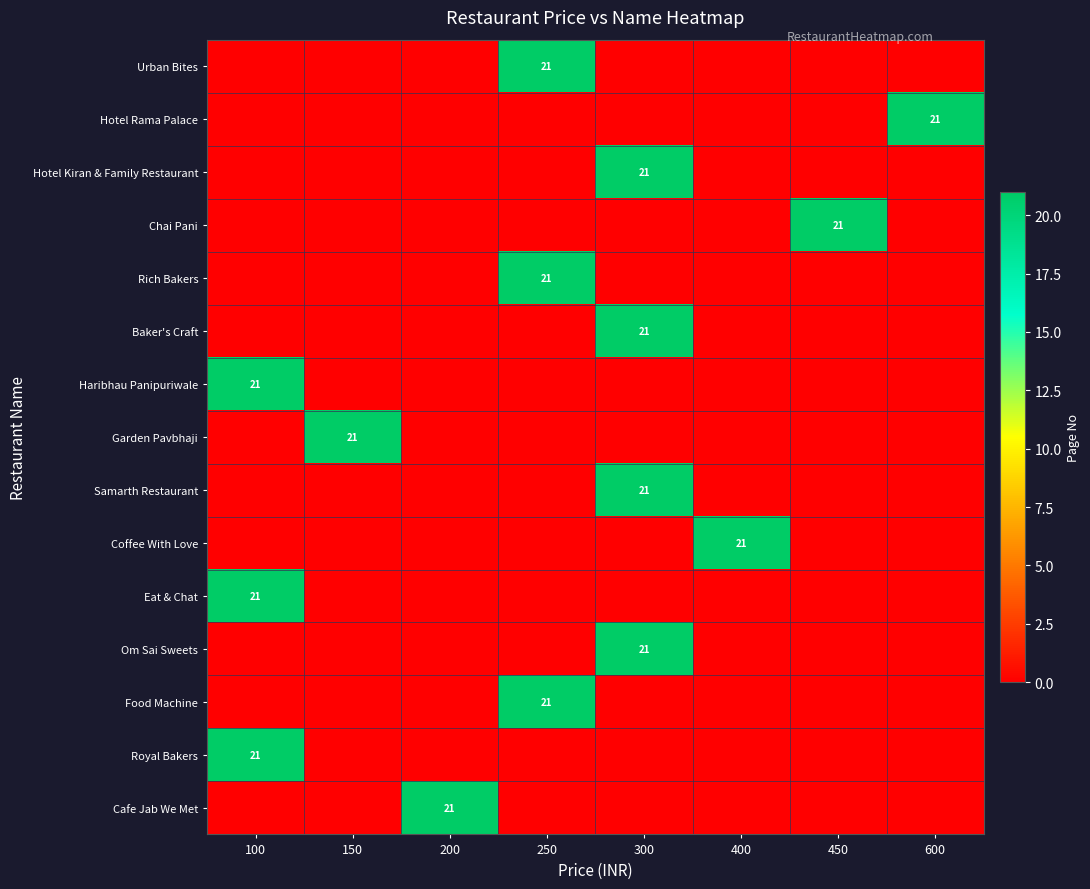

Which series has the widest spread of values?

Urban Bites